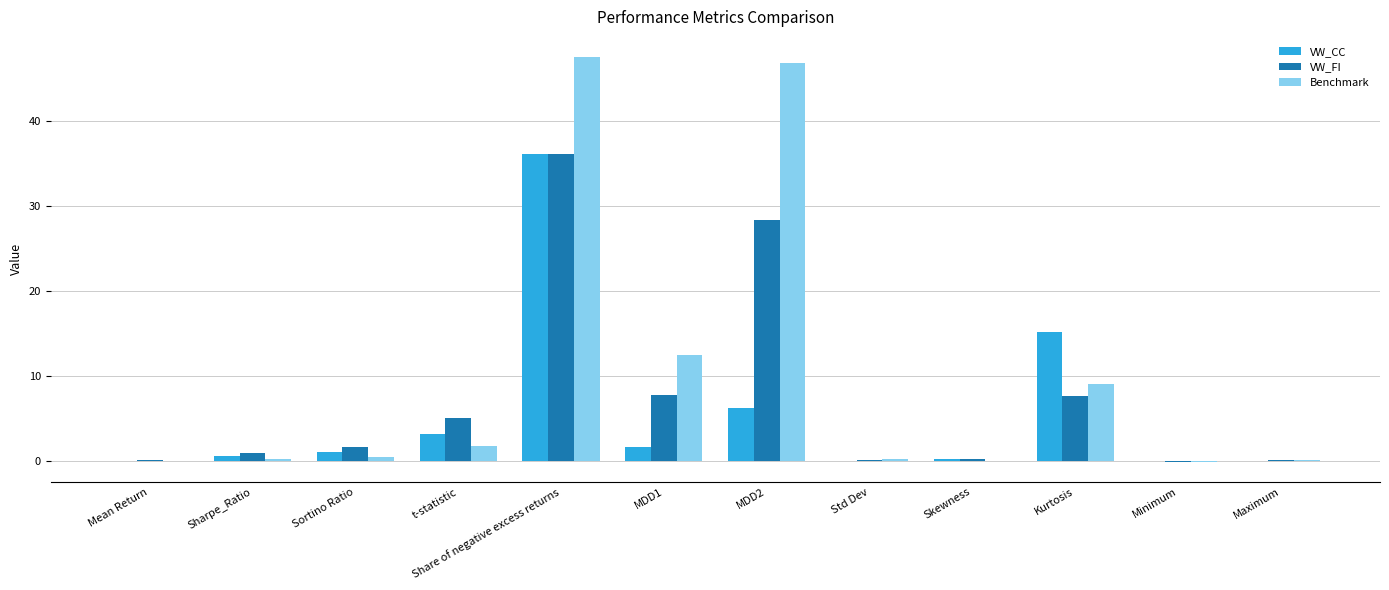

The value of Benchmark at Kurtosis is 3.2. True or false?

False